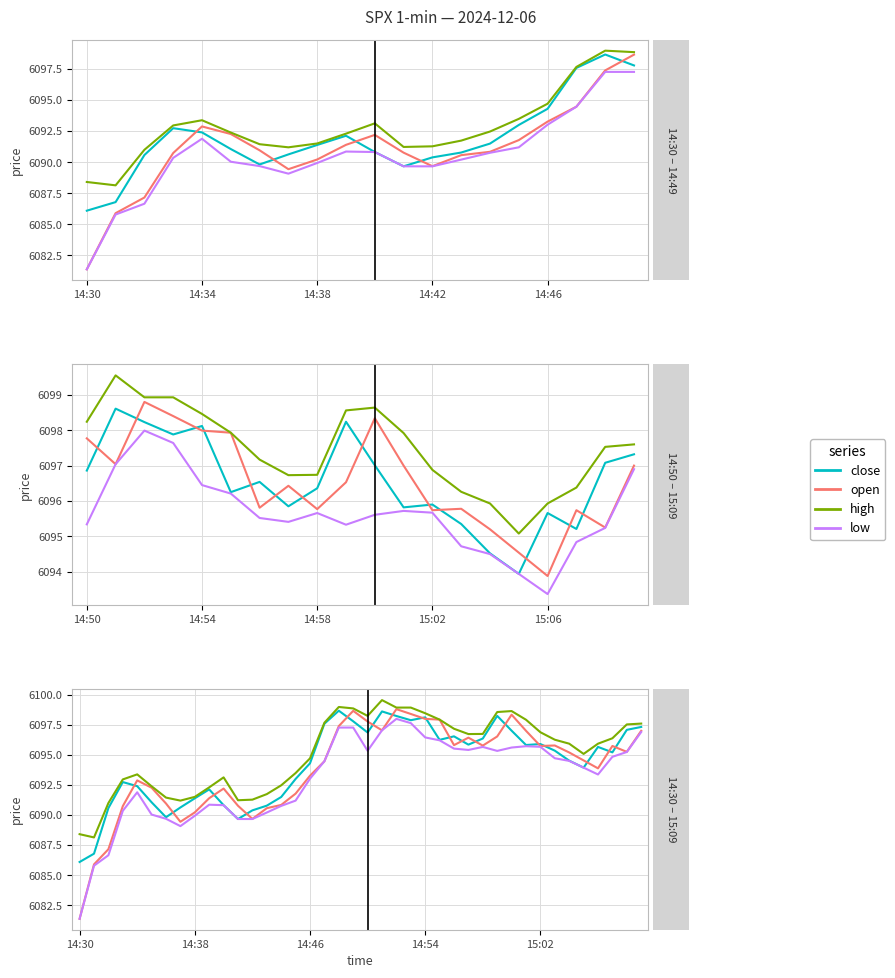

True or false: high has more than 2 points higher than both neighbors.

True